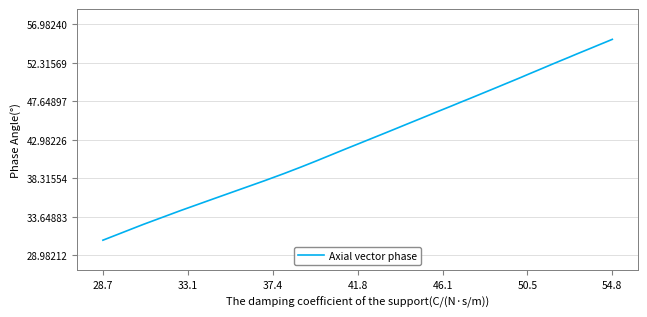

What is the smallest value displayed?

30.8